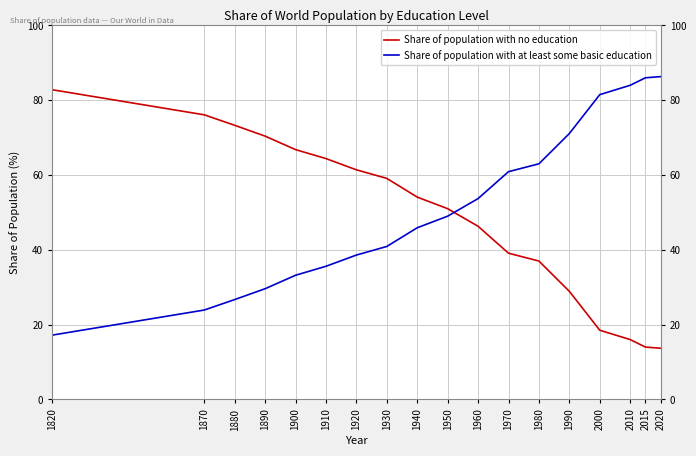

How many lines are shown in the chart?

2